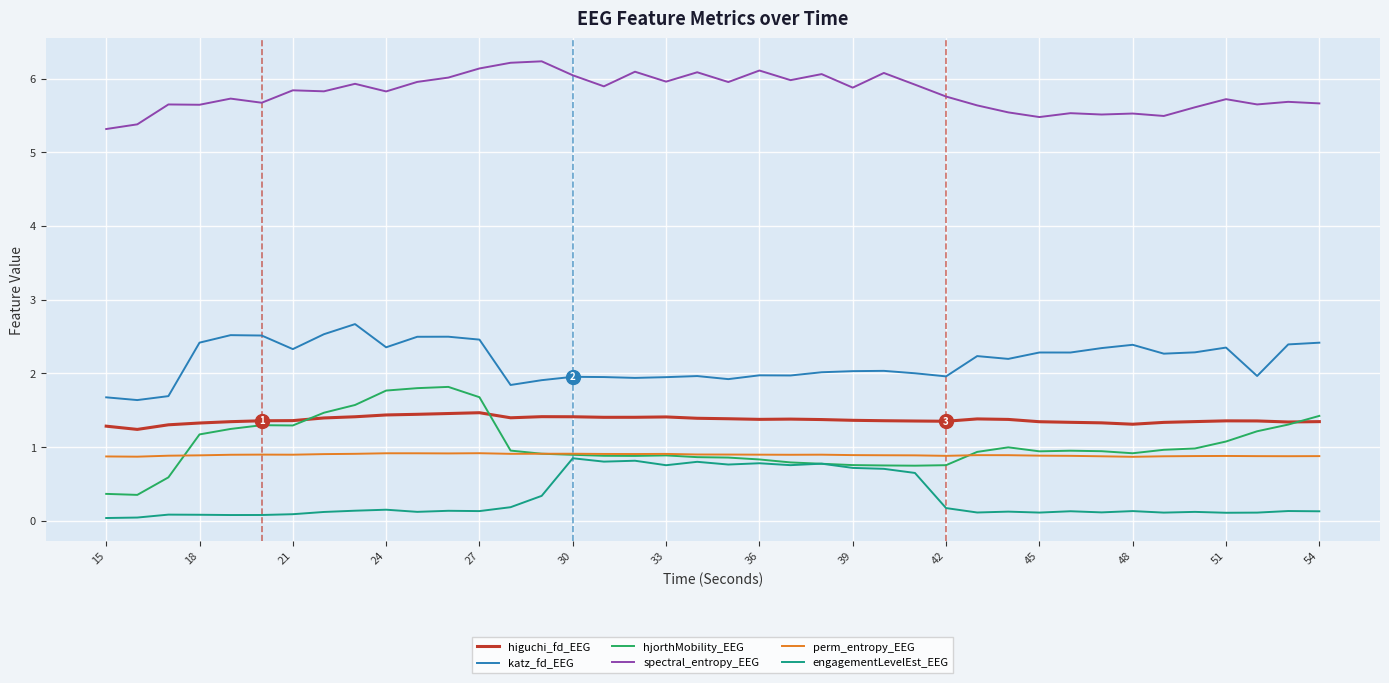

Which series has the widest spread of values?

hjorthMobility_EEG